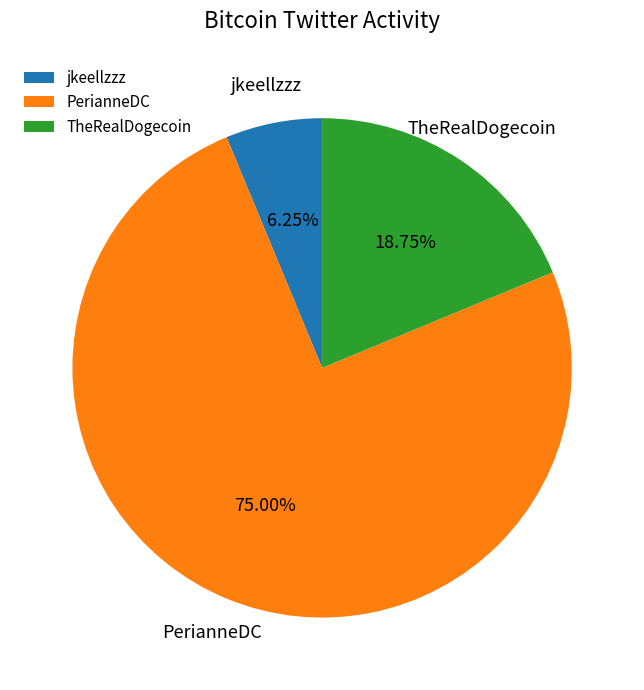

Which category has the smallest portion of the pie?

jkeellzzz